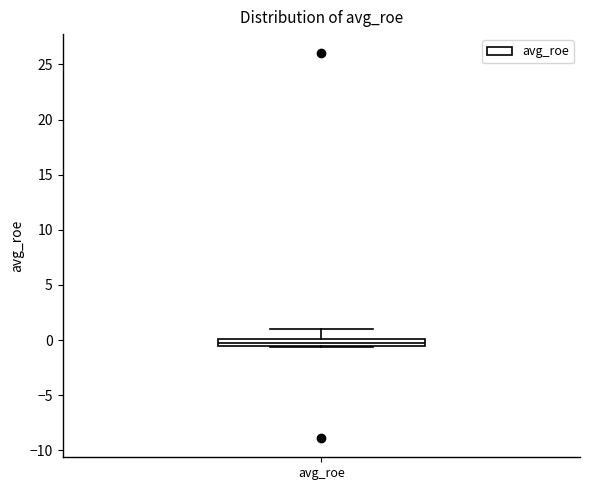

Where is the lower edge of the box for avg_roe on the y-axis? The values are not printed on the chart, so give them approximately, as read against the axis.

-0.5